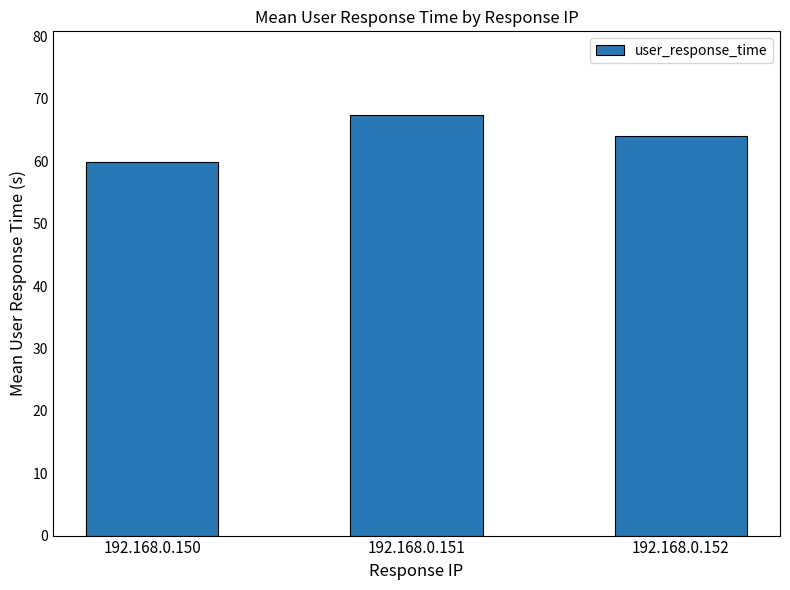

Which category has the highest value across all series?

192.168.0.151